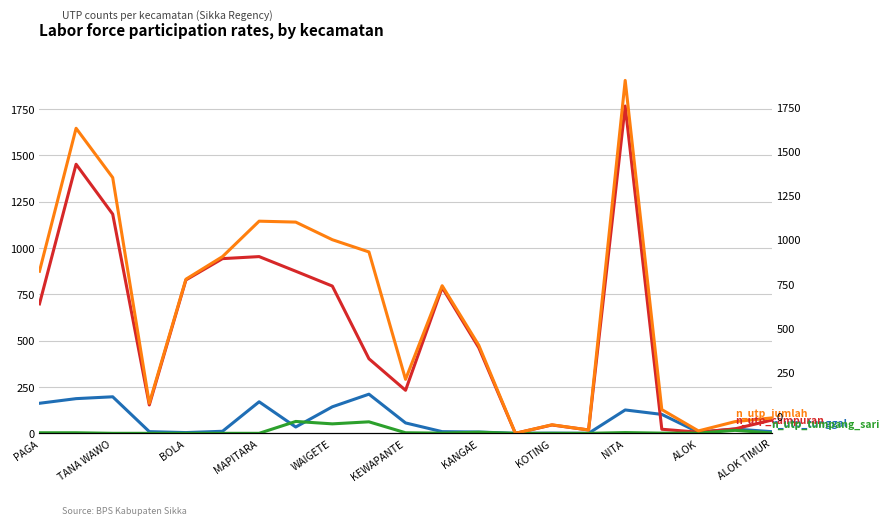

What is the average value of the n_utp_jumlah series?

665